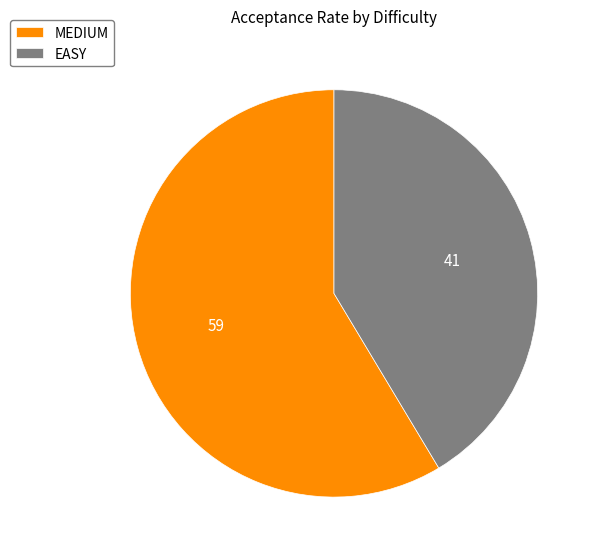

Does MEDIUM account for over 50% of the chart?

Yes